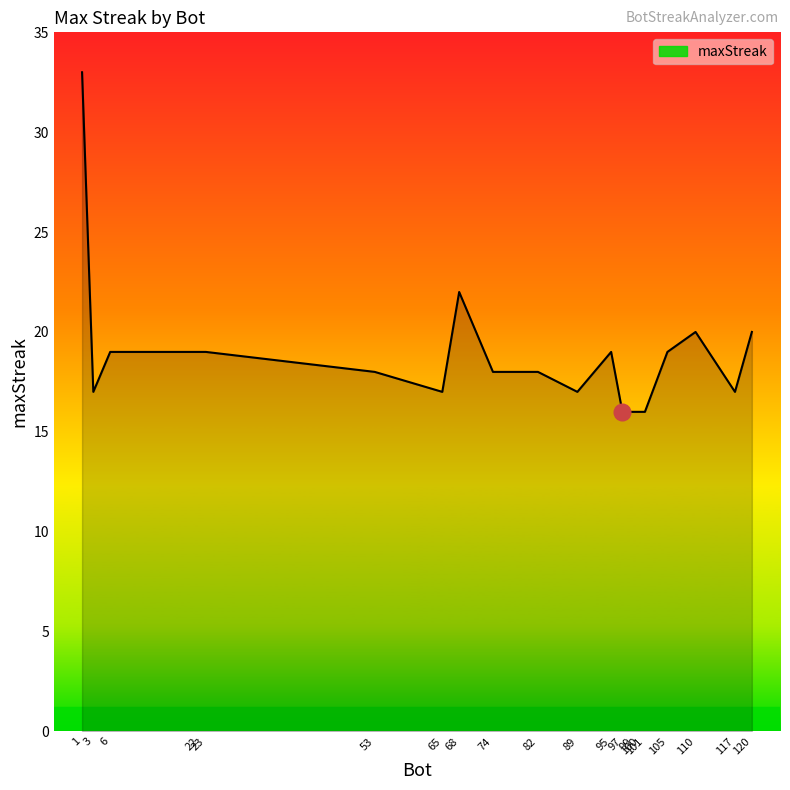

Count the number of data series in this chart.

1